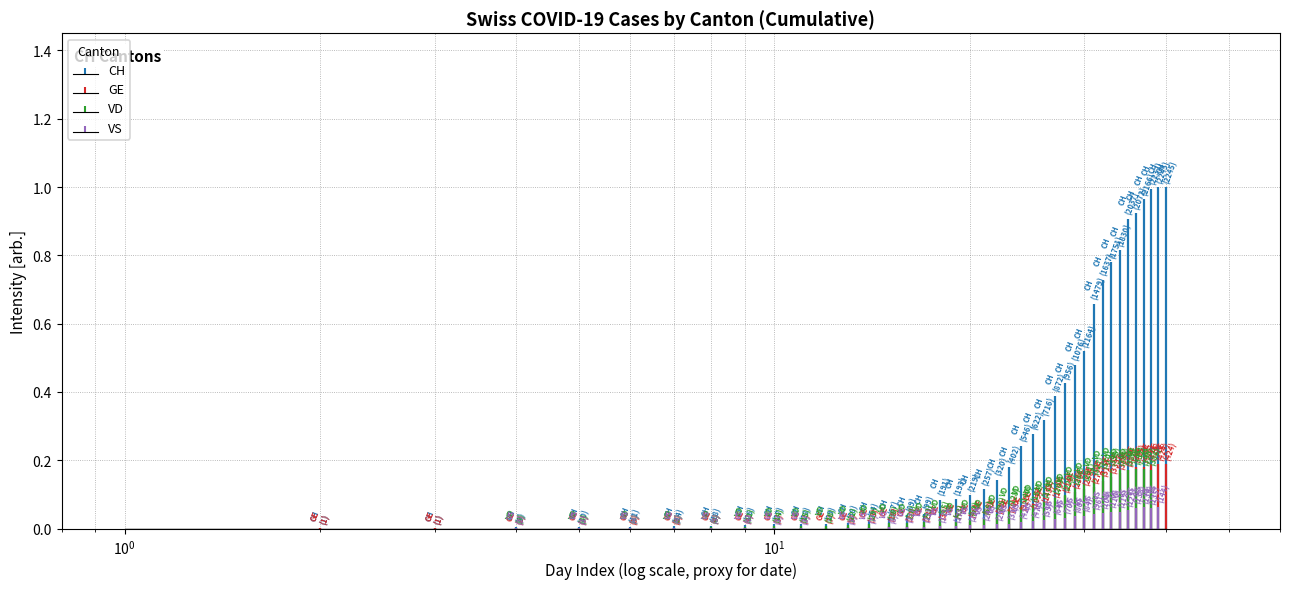

At which label is VS closest to 0?

2020-02-25